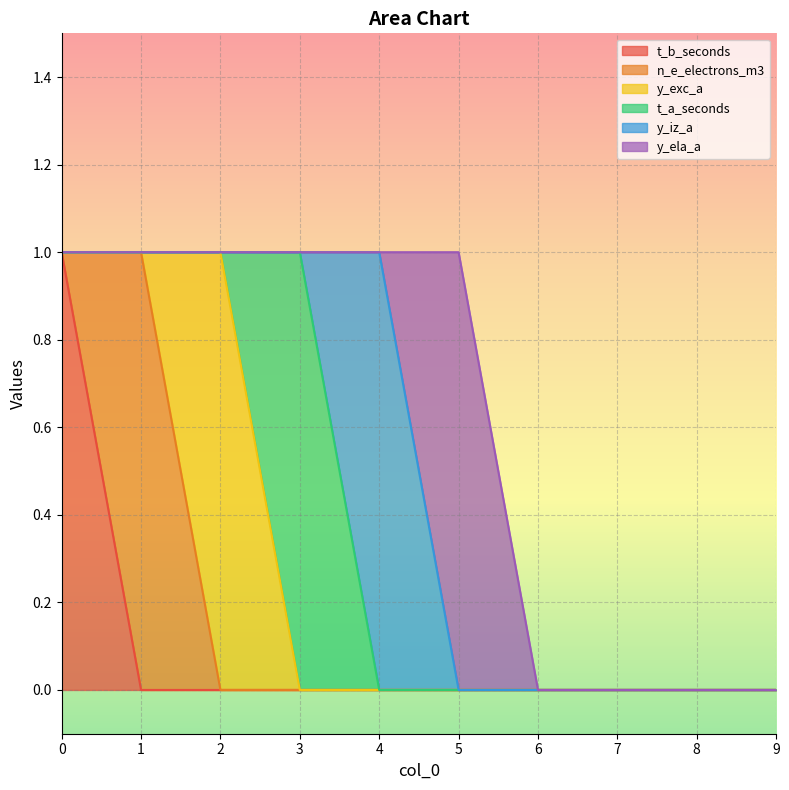

Between 8 and 2, which is larger?

8